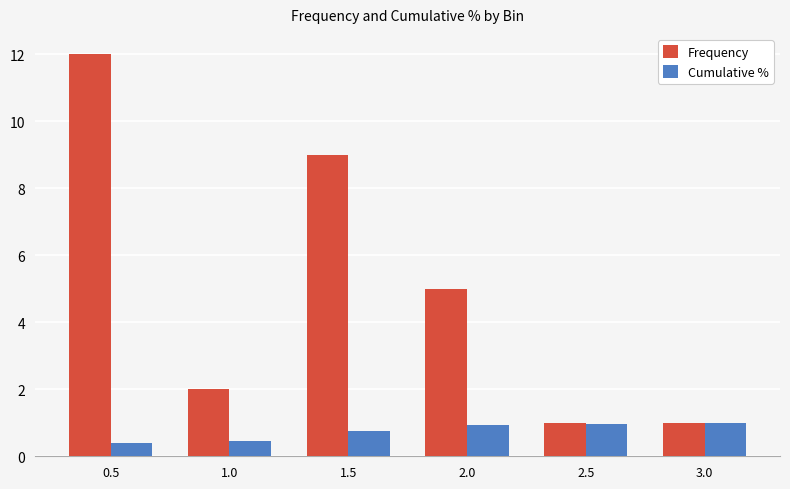

What is the label of the 6th bar from the right?

0.5